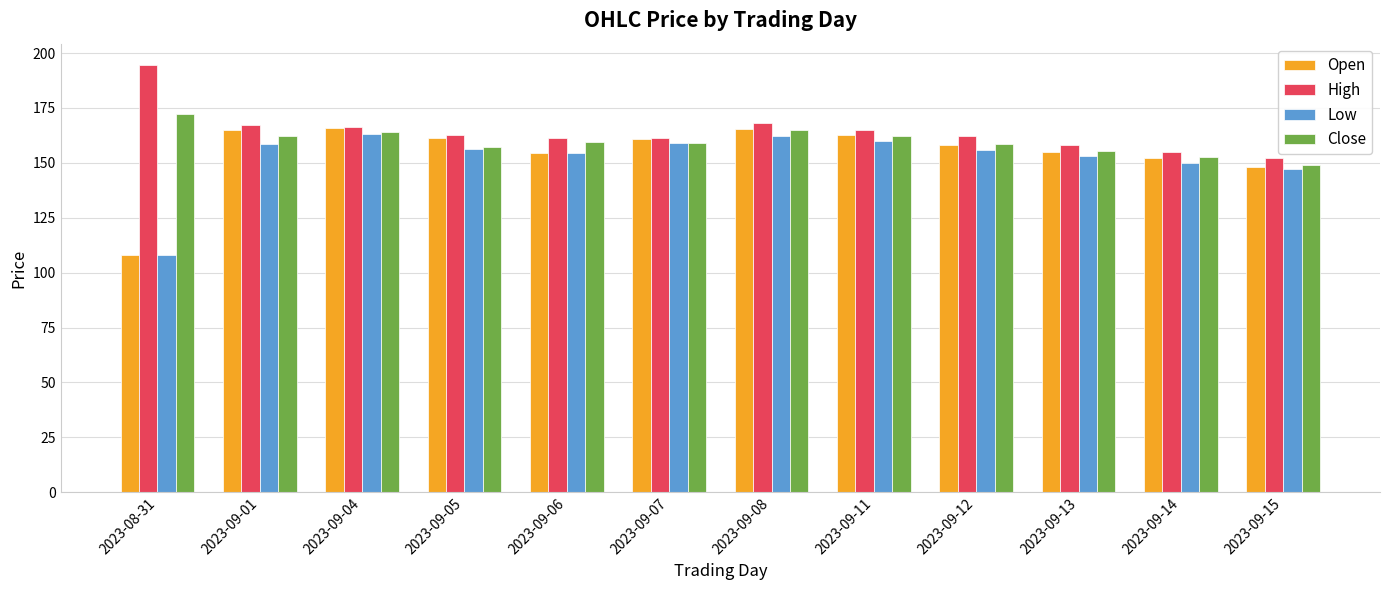

At how many categories does at least one series exceed 137?

12